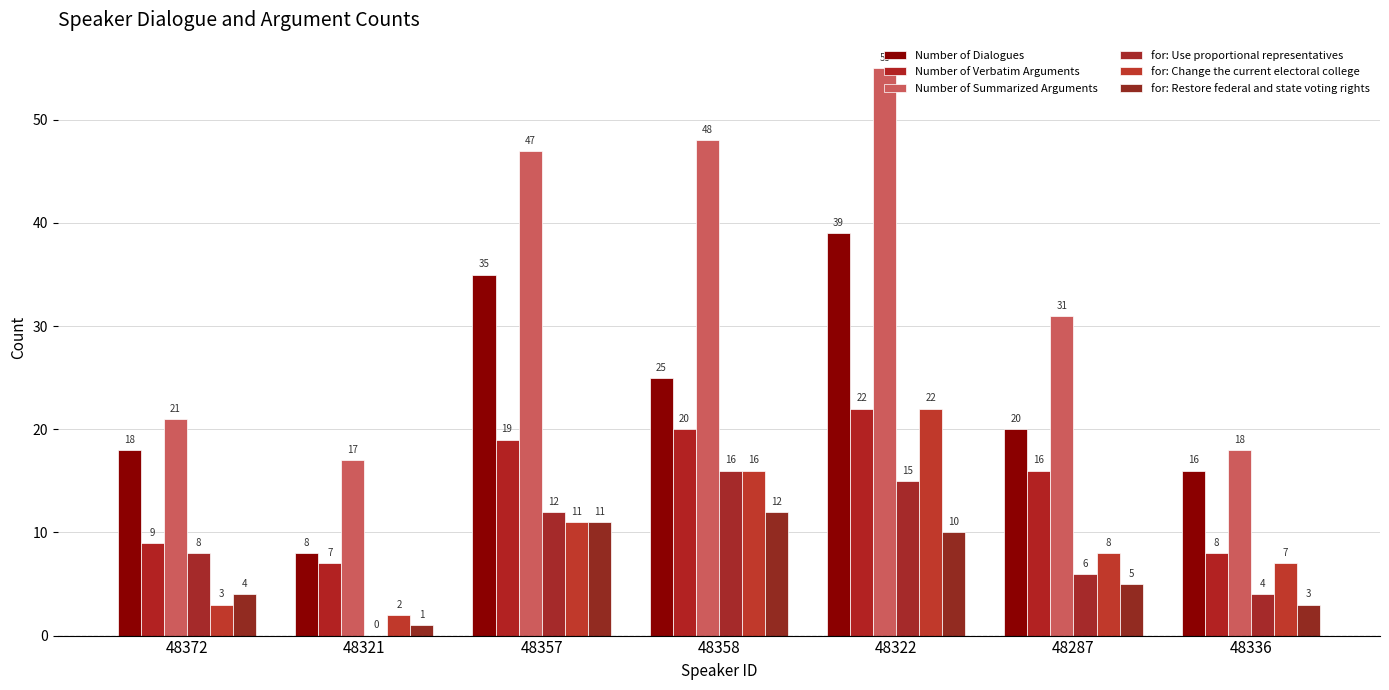

What is the label of the 2nd bar from the left?

48321